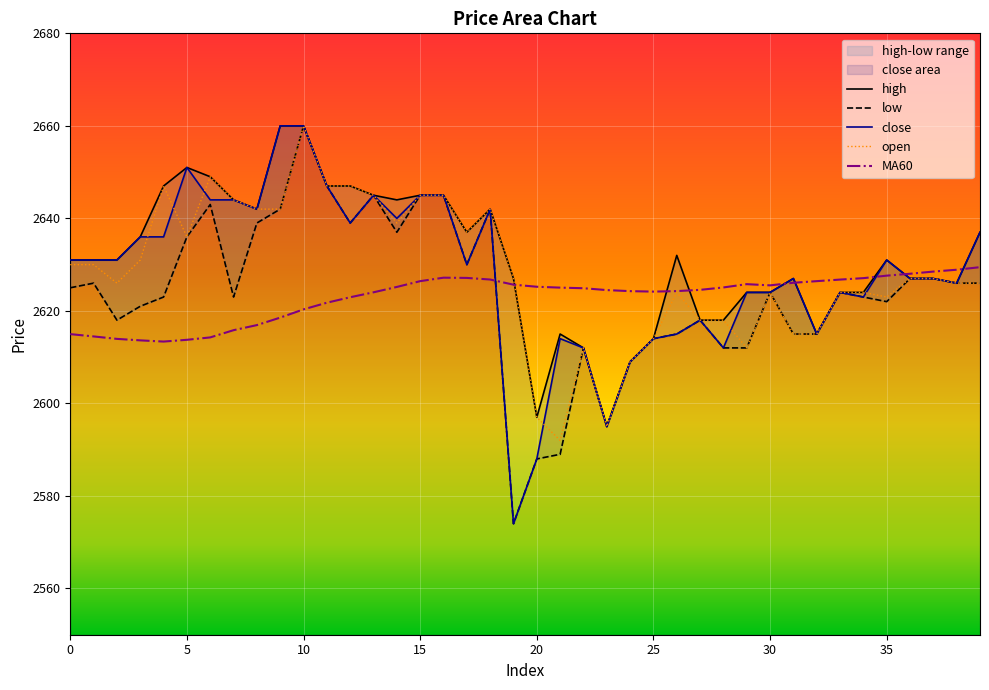

Is it true that close equals 2612.0 at 22?

True